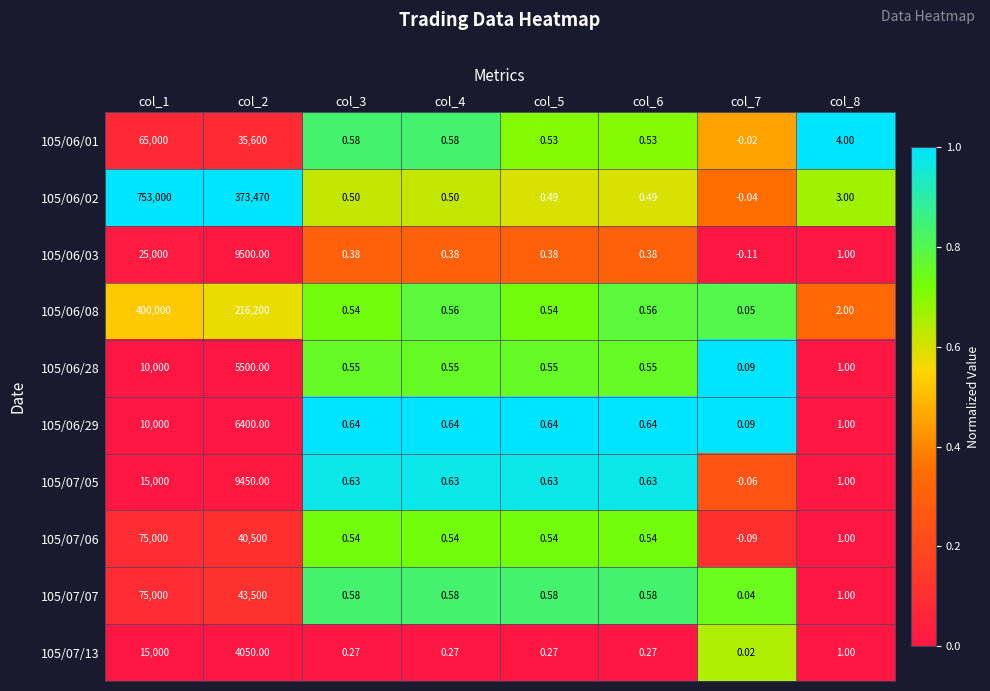

Is the value of 105/07/13 at col_3 greater than the value of 105/07/06 at col_1?

No